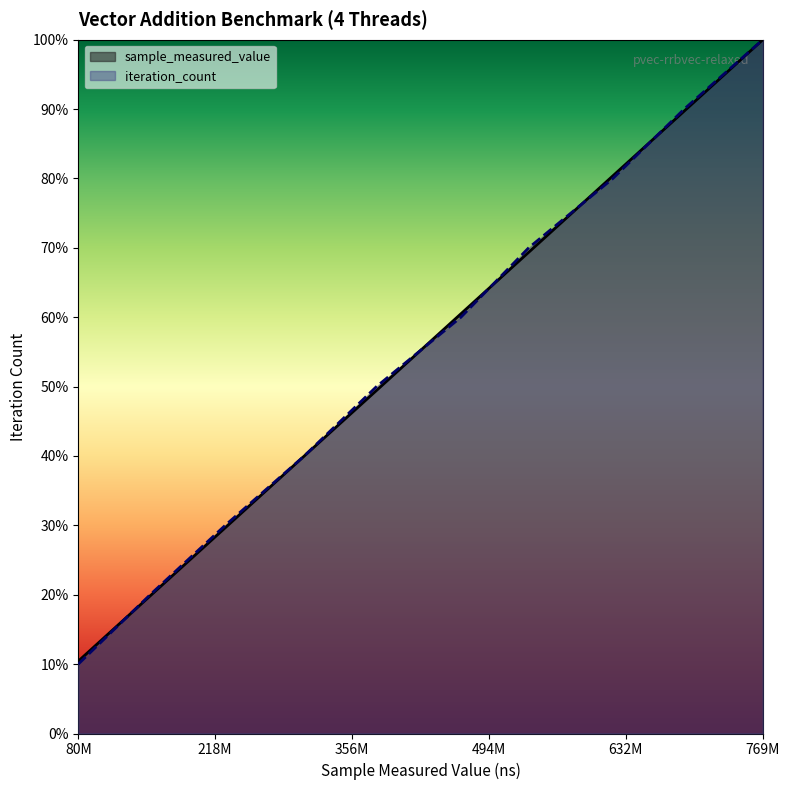

The sample_measured_value series shows 100.0 at 769M. True or false?

True